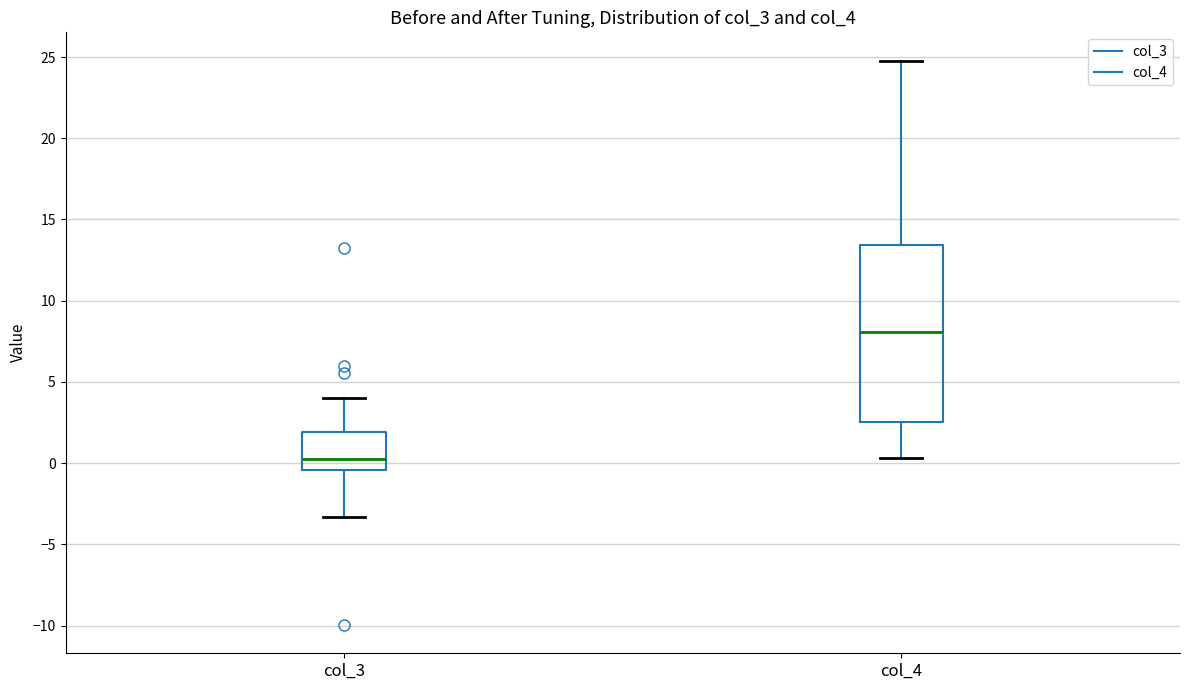

Reading left to right, transcribe this box plot: for each box, give where its median line is, the range the box spans, and where its two whiskers end, as read against the y-axis. The values are not printed on the chart, so give them approximately, as read against the axis.

col_3: median 0.5, box -0.5 to 2.0, whiskers -3.5 to 4.0
col_4: median 8.0, box 2.5 to 13.5, whiskers 0.5 to 25.0